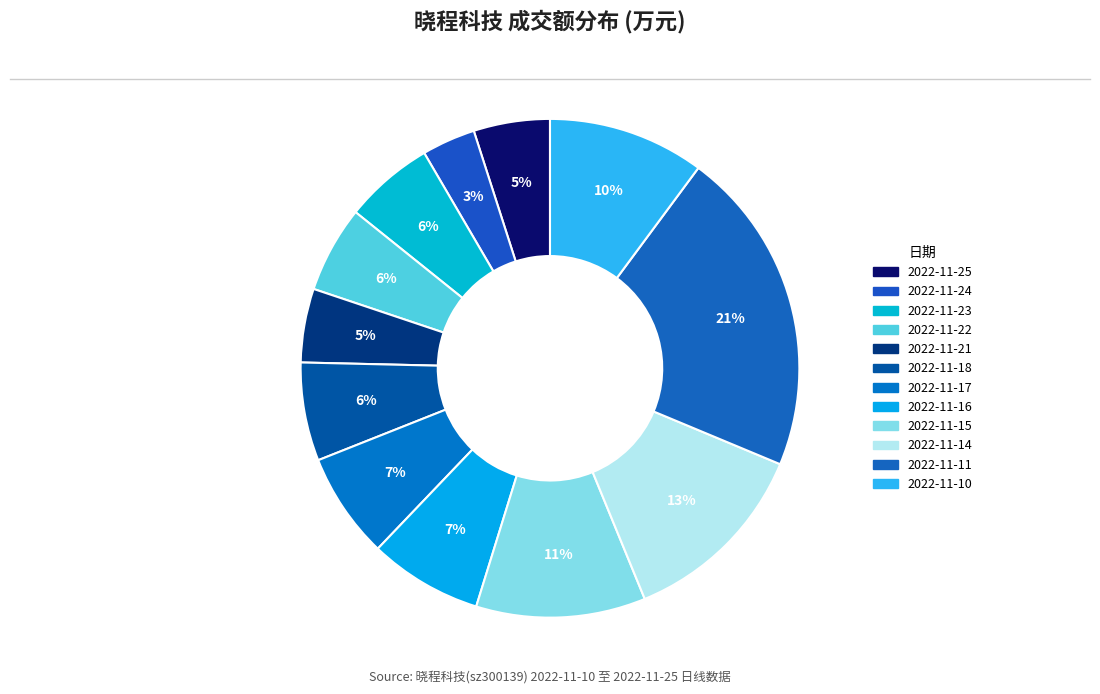

Count the number of slices in the pie.

12